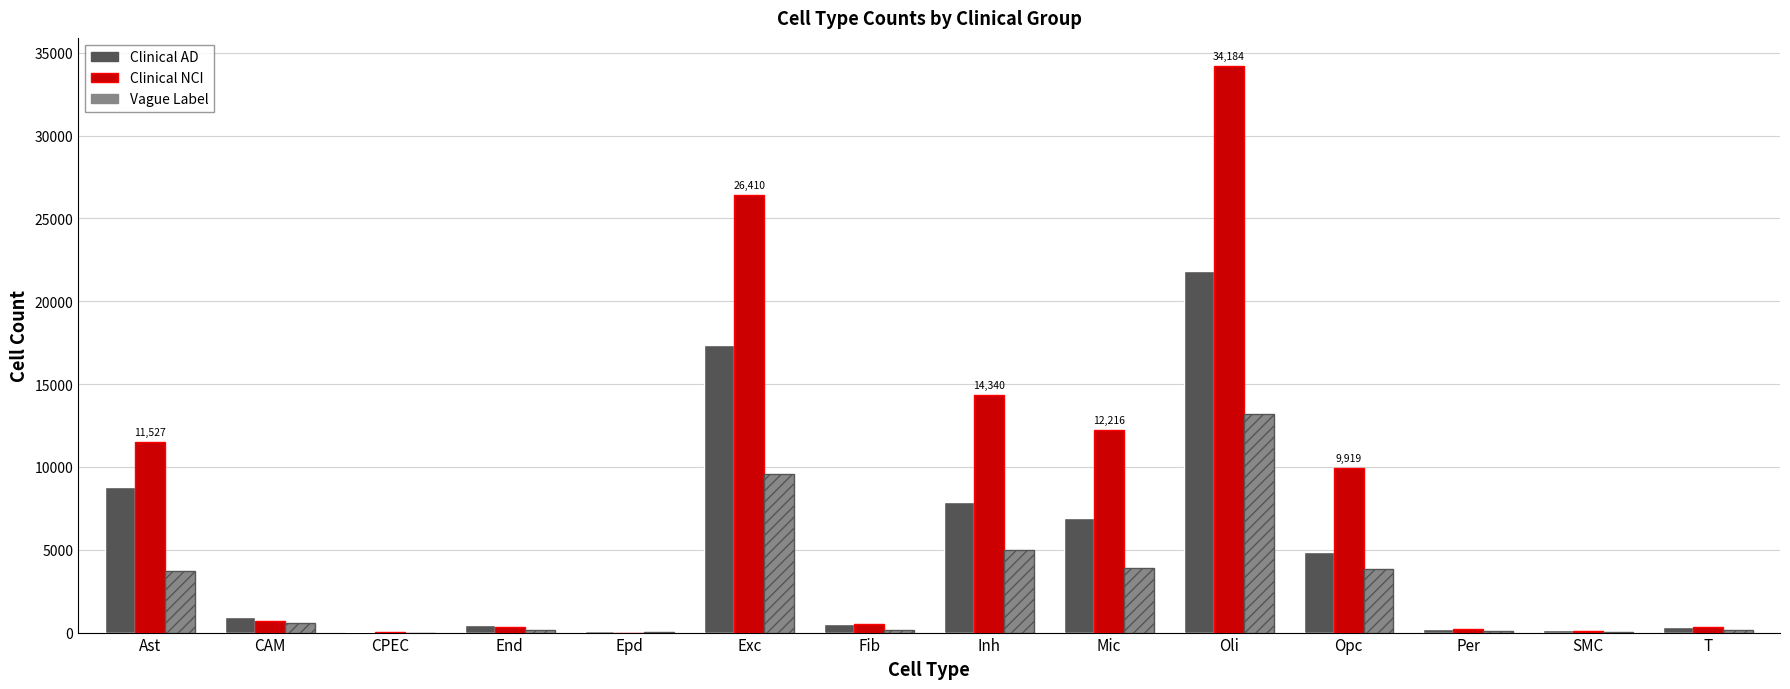

Is the value of Clinical AD at SMC greater than the value of Clinical NCI at Opc?

No